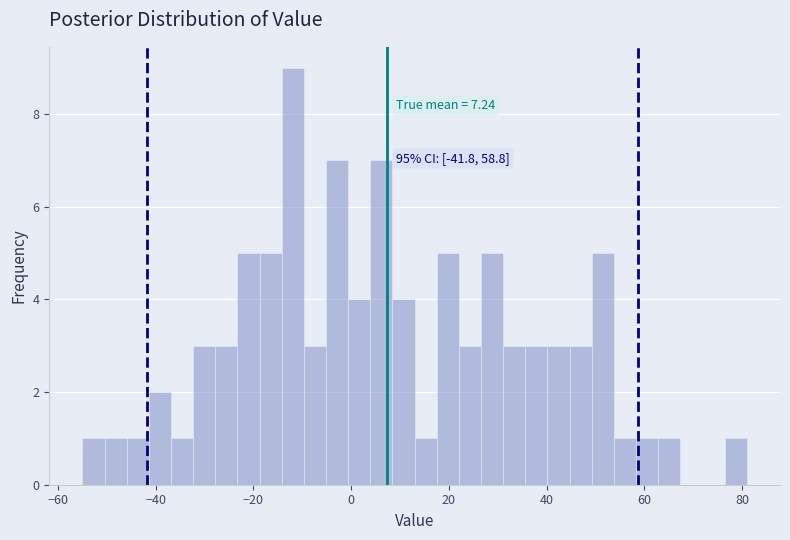

Around what value on the x-axis is the tallest bar? Give the approximate position of its centre, as read against the axis.

-12